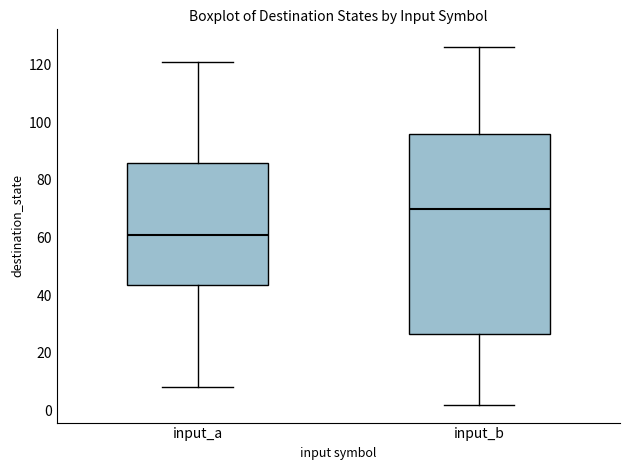

Reading left to right, transcribe this box plot: for each box, give where its median line is, the range the box spans, and where its two whiskers end, as read against the y-axis. The values are not printed on the chart, so give them approximately, as read against the axis.

input_a: median 62, box 44 to 86, whiskers 8 to 122
input_b: median 70, box 26 to 96, whiskers 2 to 126